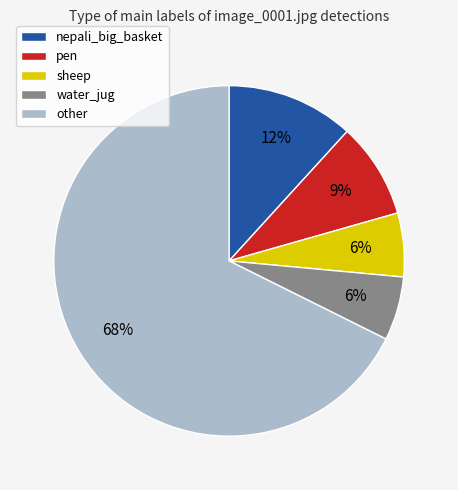

Do nepali_big_basket and other together represent more than half of the pie?

Yes